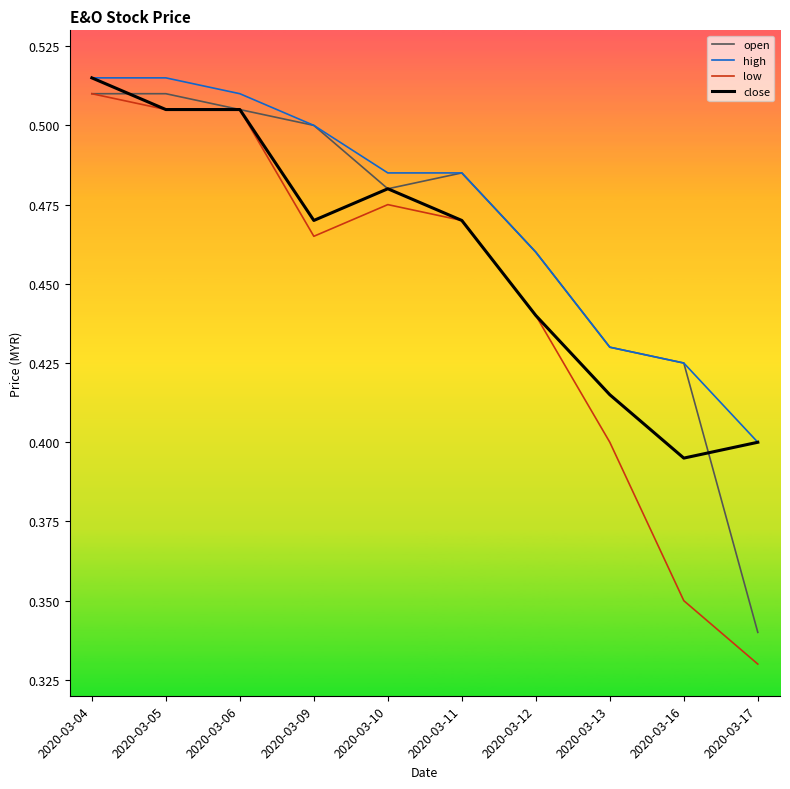

True or false: high and low intersect in this chart.

False